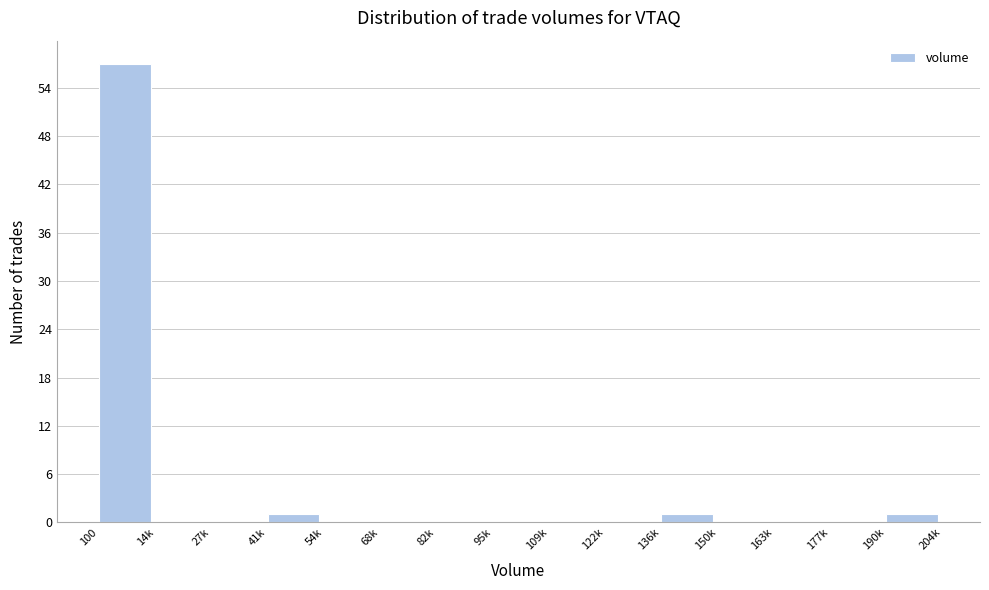

Reading left to right, transcribe all the data shown in this chart.

100=57	14k=0	27k=0	41k=1	54k=0	68k=0	82k=0	95k=0	109k=0	122k=0	136k=1	150k=0	163k=0	177k=0	190k=1